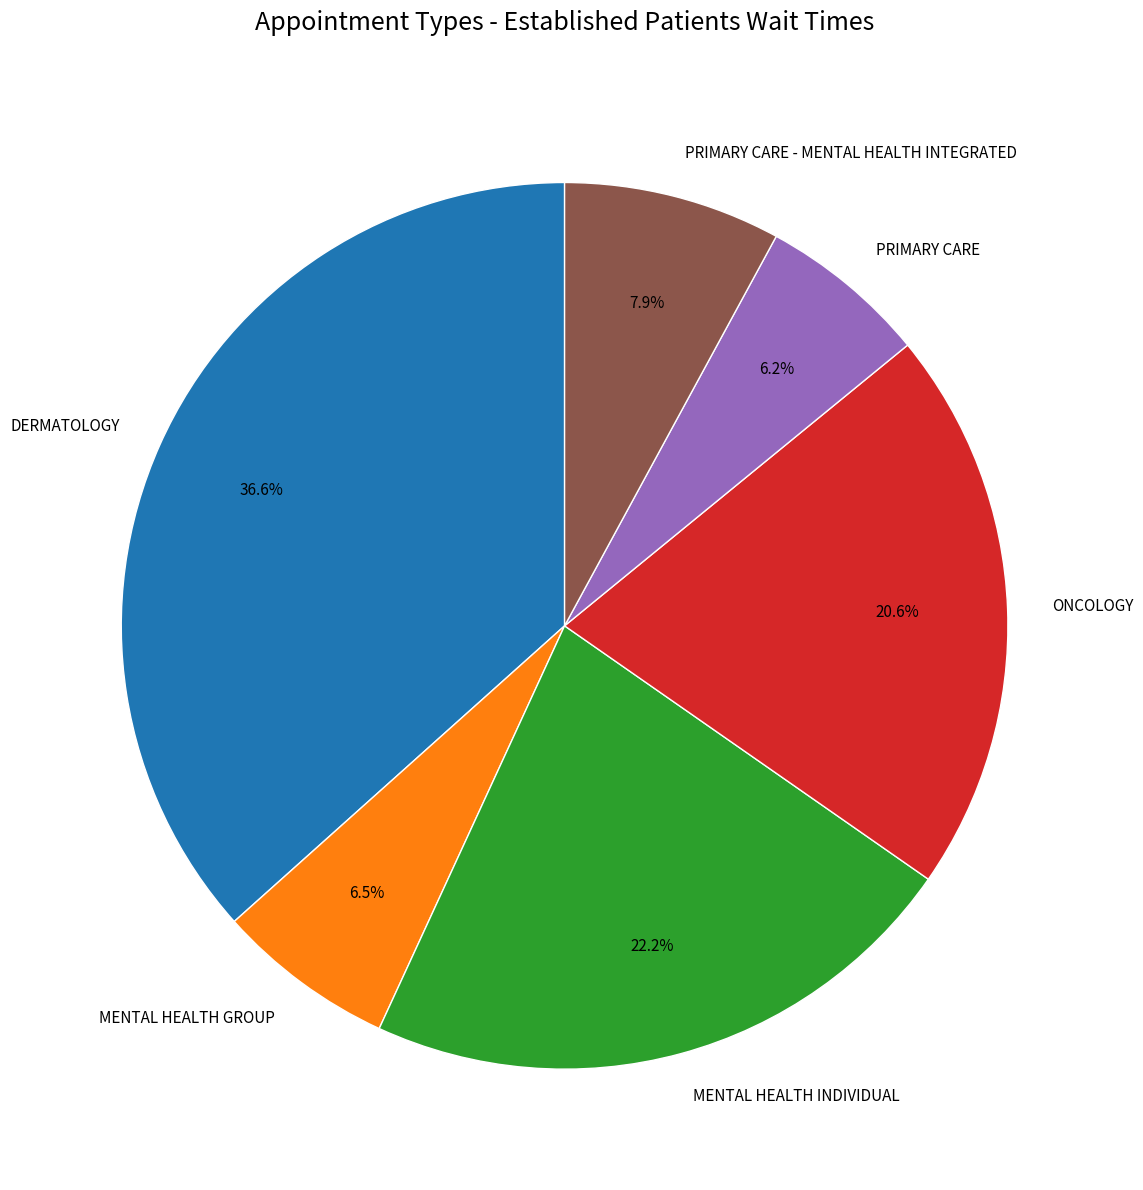

The MENTAL HEALTH GROUP slice represents 18% of the pie. True or false?

False